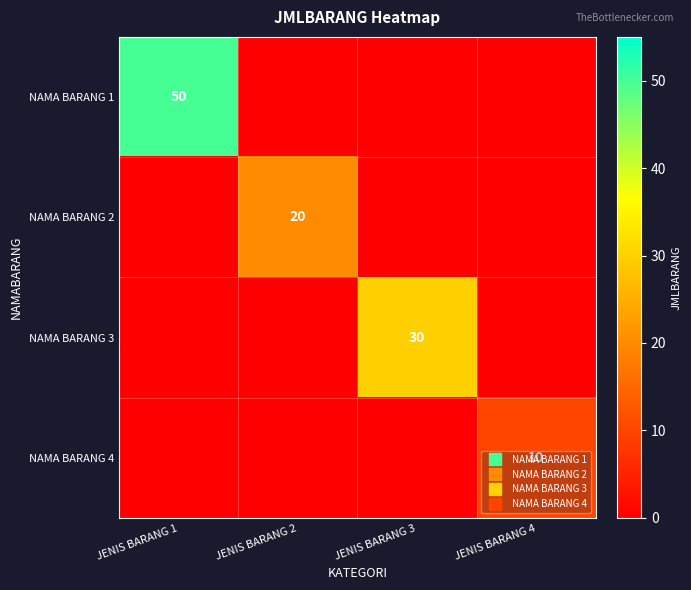

Which series changed the most between JENIS BARANG 1 and JENIS BARANG 3?

NAMA BARANG 1